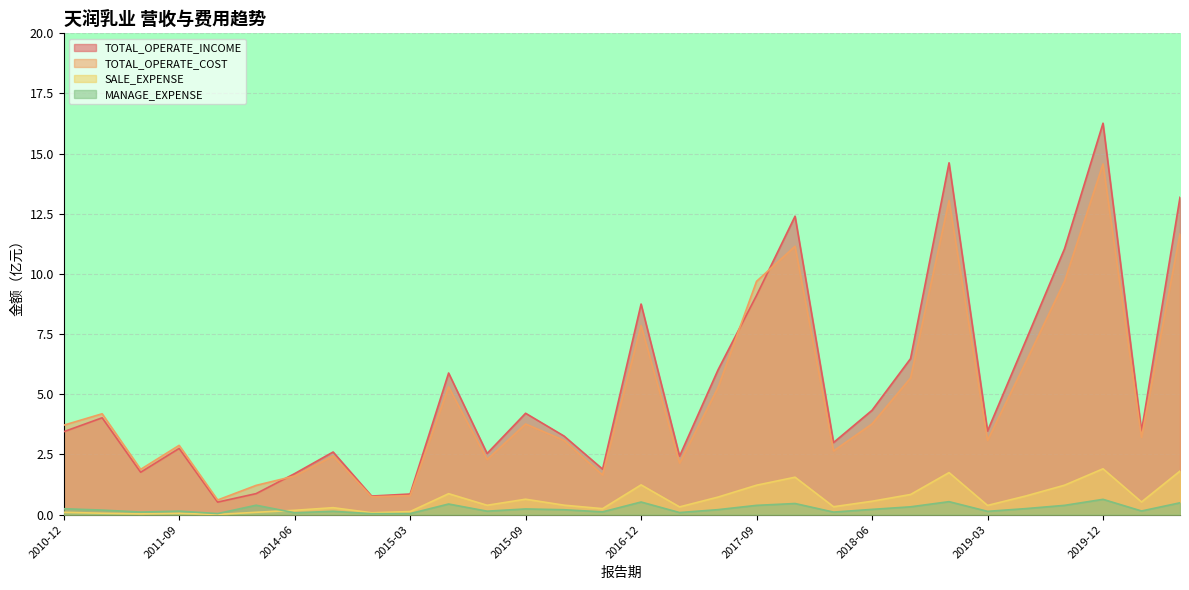

How many lines are shown in the chart?

4